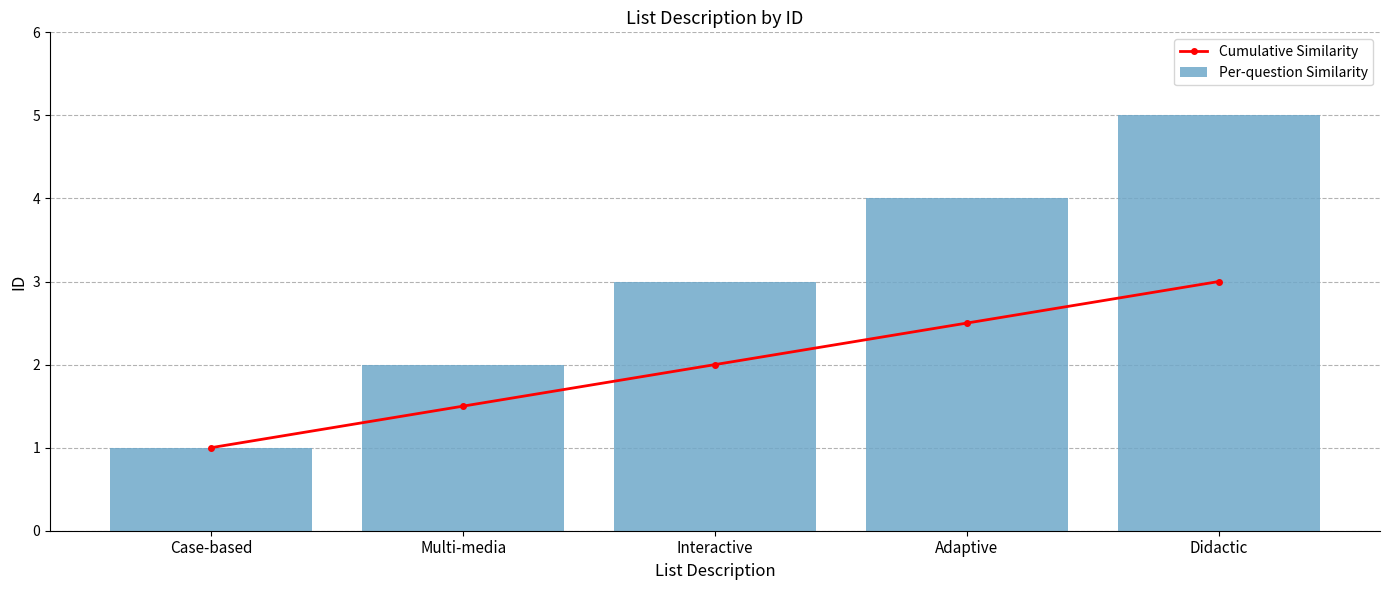

List the series in order of their peak value, highest first.

Per-question Similarity, Cumulative Similarity